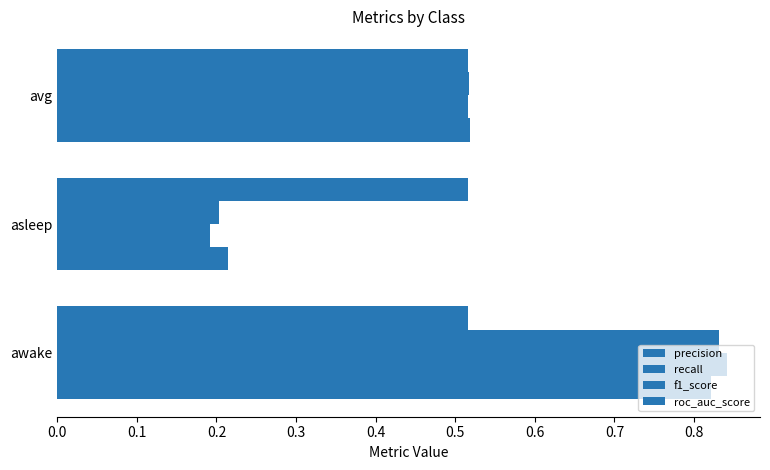

How many series are shown in this chart?

4